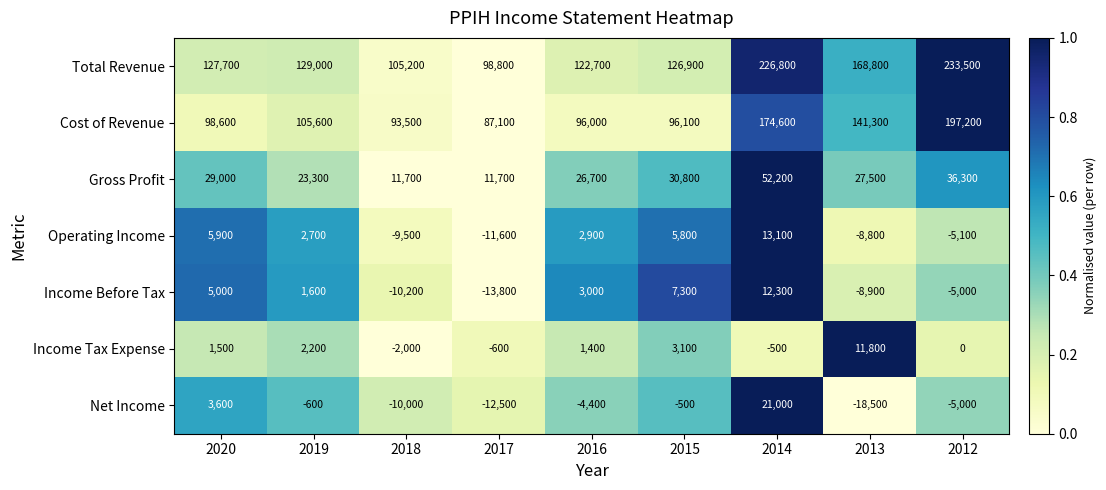

What is the sum of the Net Income values at 2016 and 2014?

16600